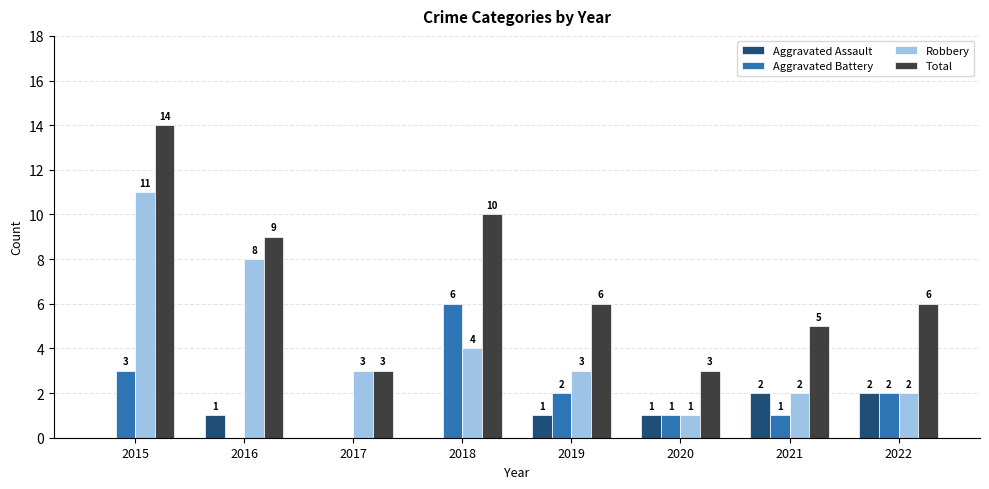

Reading right to left, extract all data points from this chart.

Aggravated Assault: 2	2	1	1	0	0	1	0
Aggravated Battery: 2	1	1	2	6	0	0	3
Robbery: 2	2	1	3	4	3	8	11
Total: 6	5	3	6	10	3	9	14